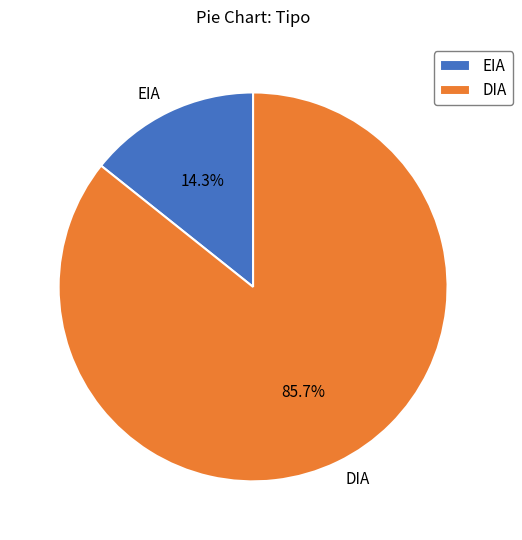

Rank the categories by value from highest to lowest.

DIA, EIA